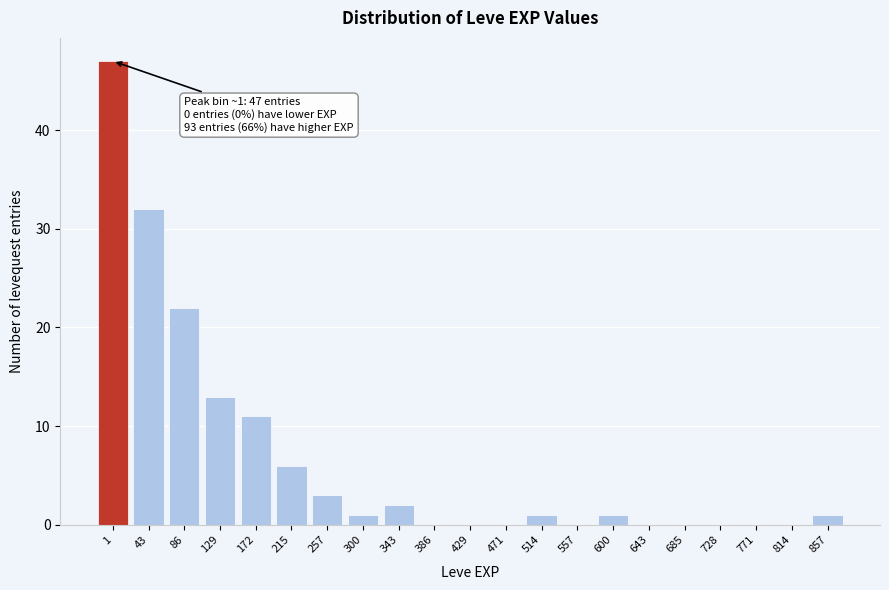

Reading right to left, transcribe all the data shown in this chart.

857=1	814=0	771=0	728=0	685=0	643=0	600=1	557=0	514=1	471=0	429=0	386=0	343=2	300=1	257=3	215=6	172=11	129=13	86=22	43=32	1=47